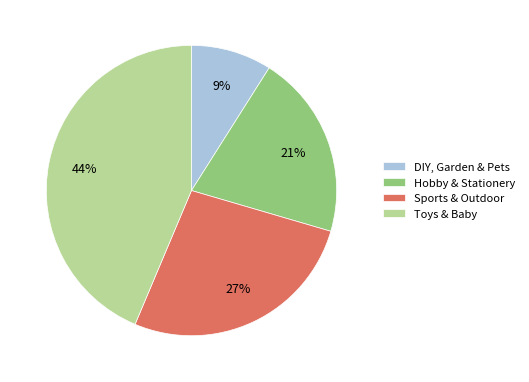

Count the number of slices in the pie.

4